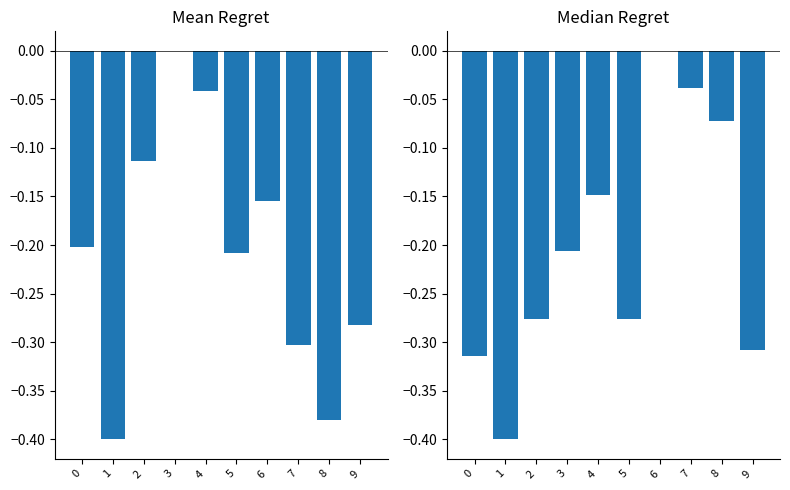

How many values in the x1 series are below 0?

9